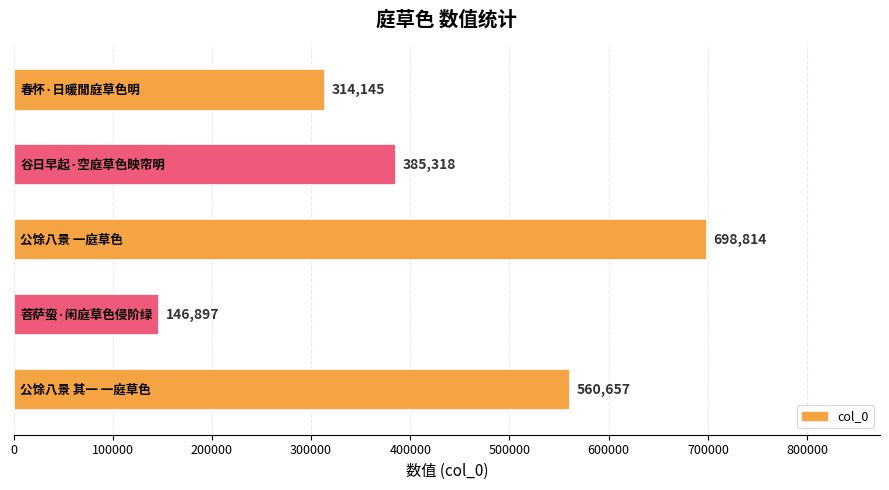

What is the minimum value shown in the chart?

146897